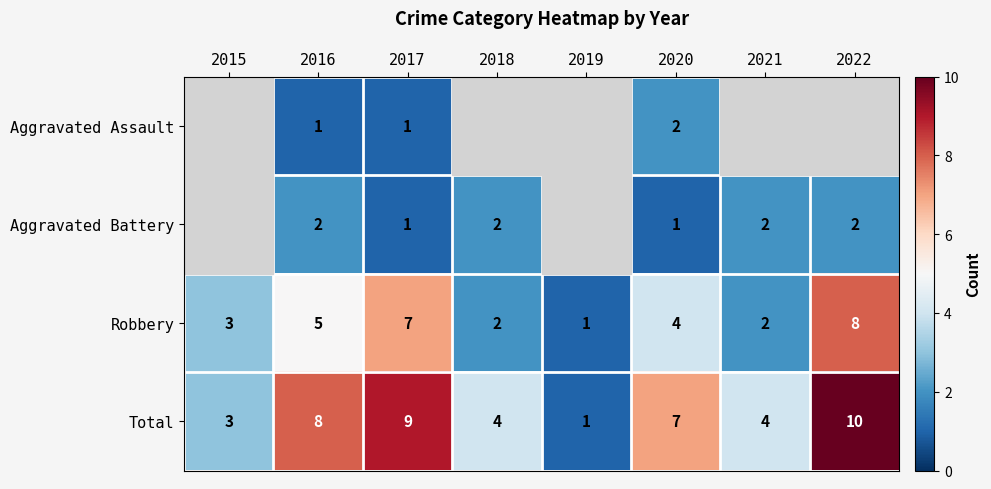

Read the Robbery value at 2022.

8